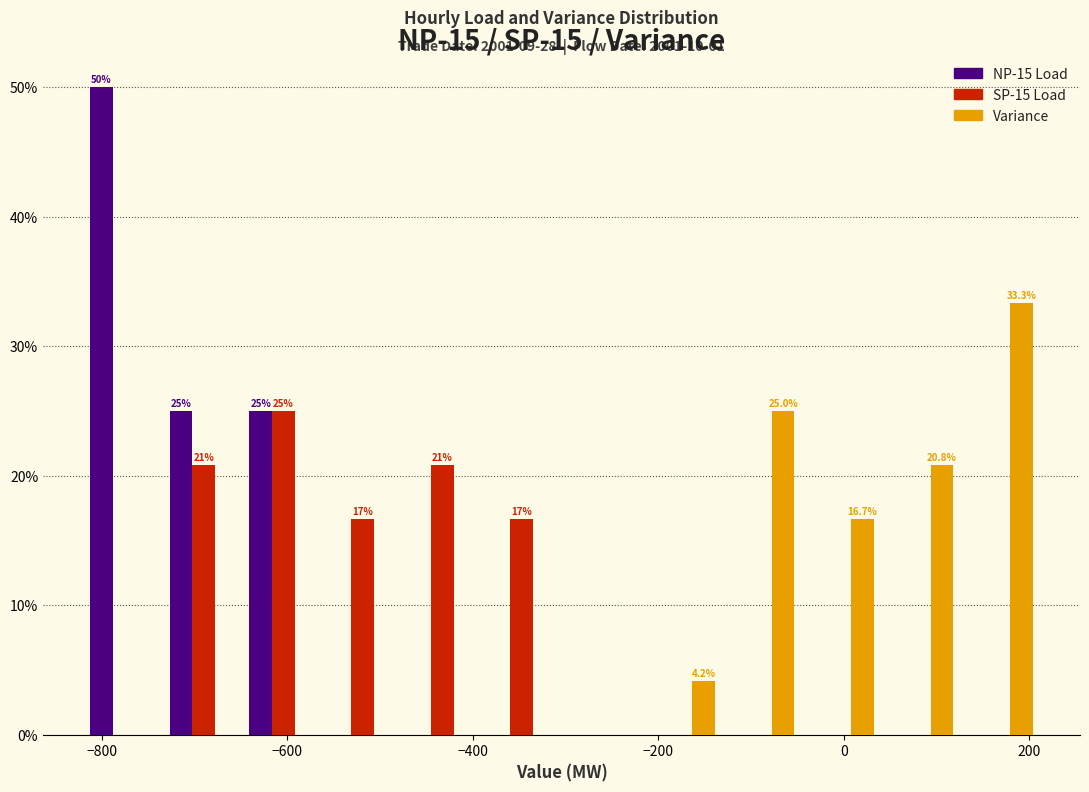

In the Variance series, which range on the x-axis has the tallest bar?

120 to 200